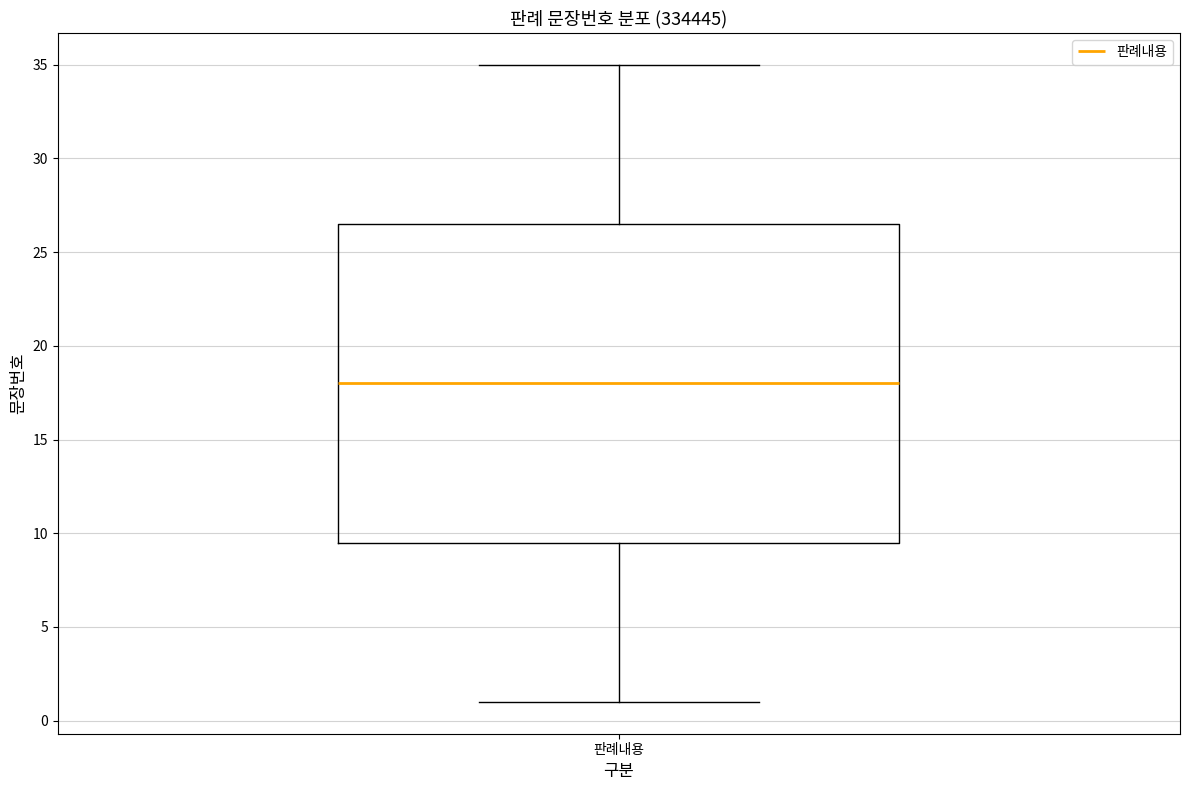

Read this box plot against the y-axis: the position of the median line, the range covered by the box, and the ends of both whiskers. The values are not printed on the chart, so give them approximately, as read against the axis.

median 18.0, box 9.5 to 26.5, whiskers 1.0 to 35.0